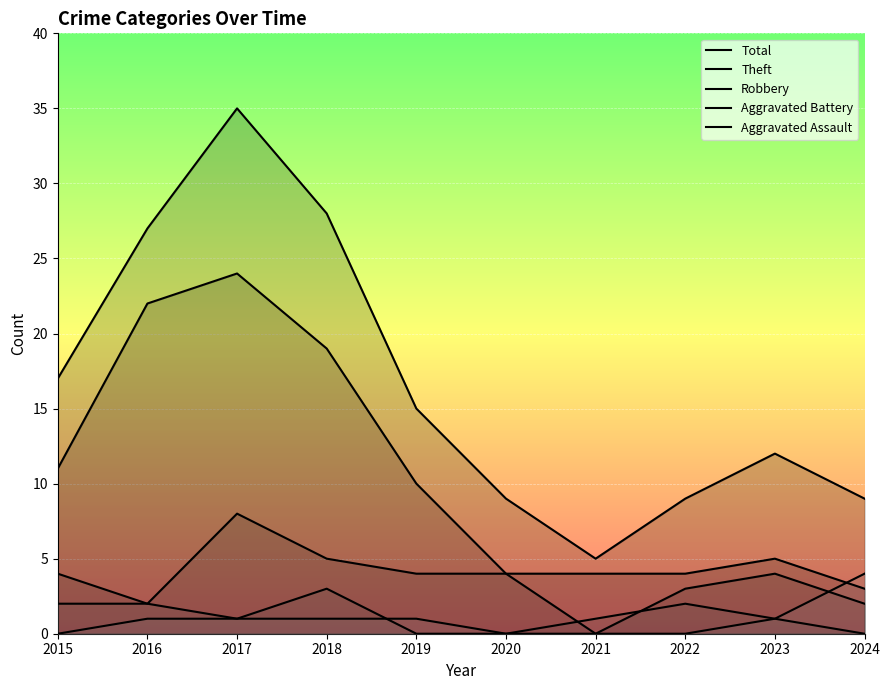

Which series has the largest range (max minus min)?

Total